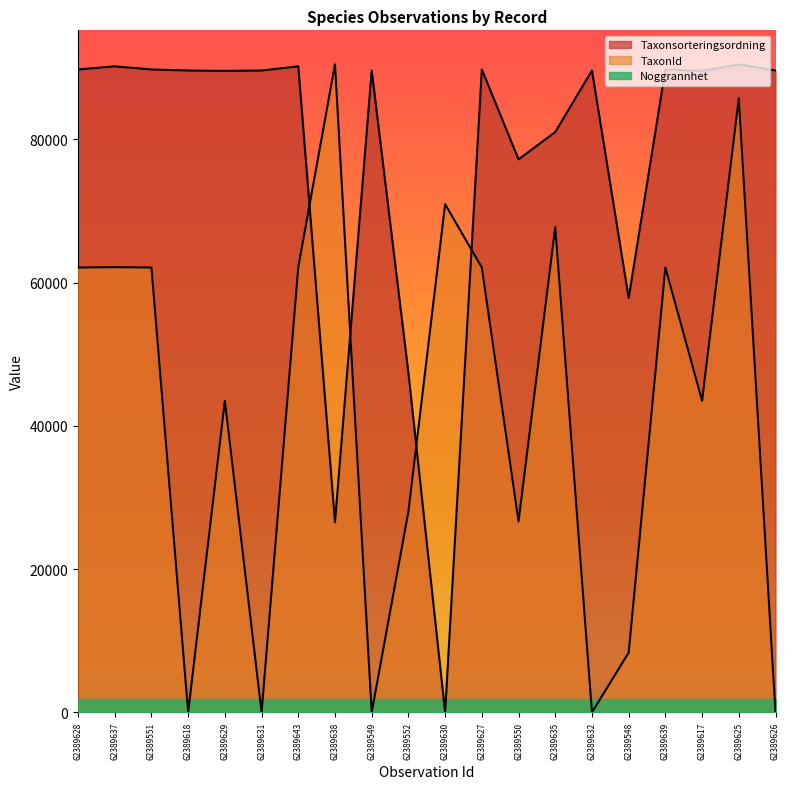

At which label is Taxonsorteringsordning closest to 45224?

62389552